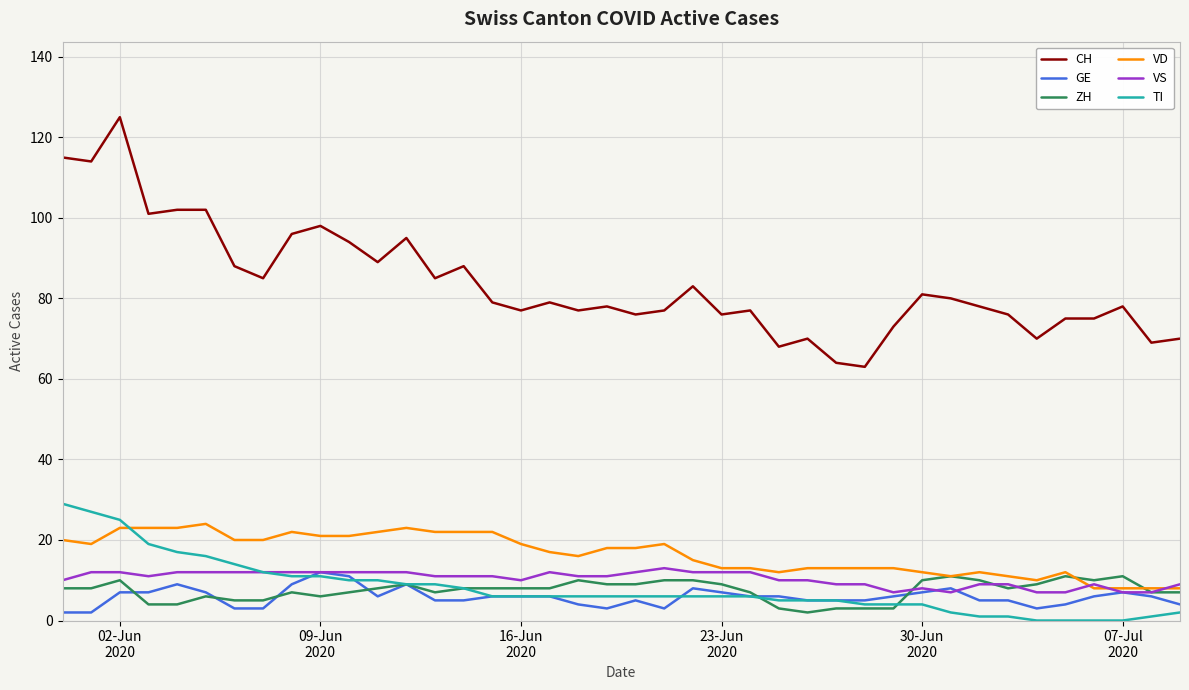

True or false: VS and CH cross at least once.

False